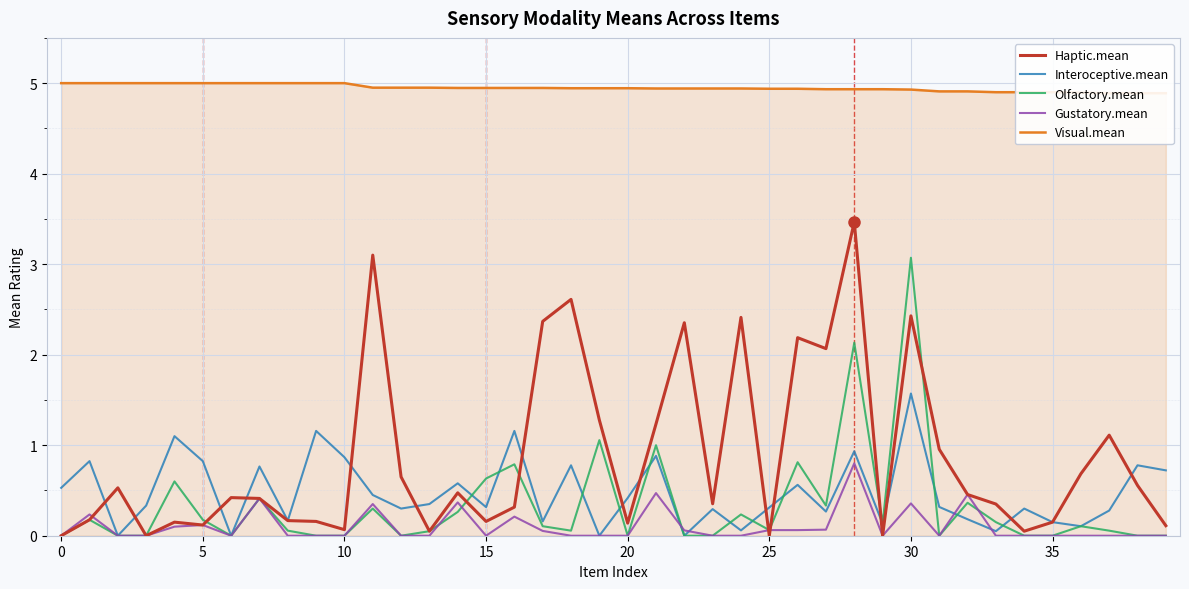

How many data points does each series have?

40